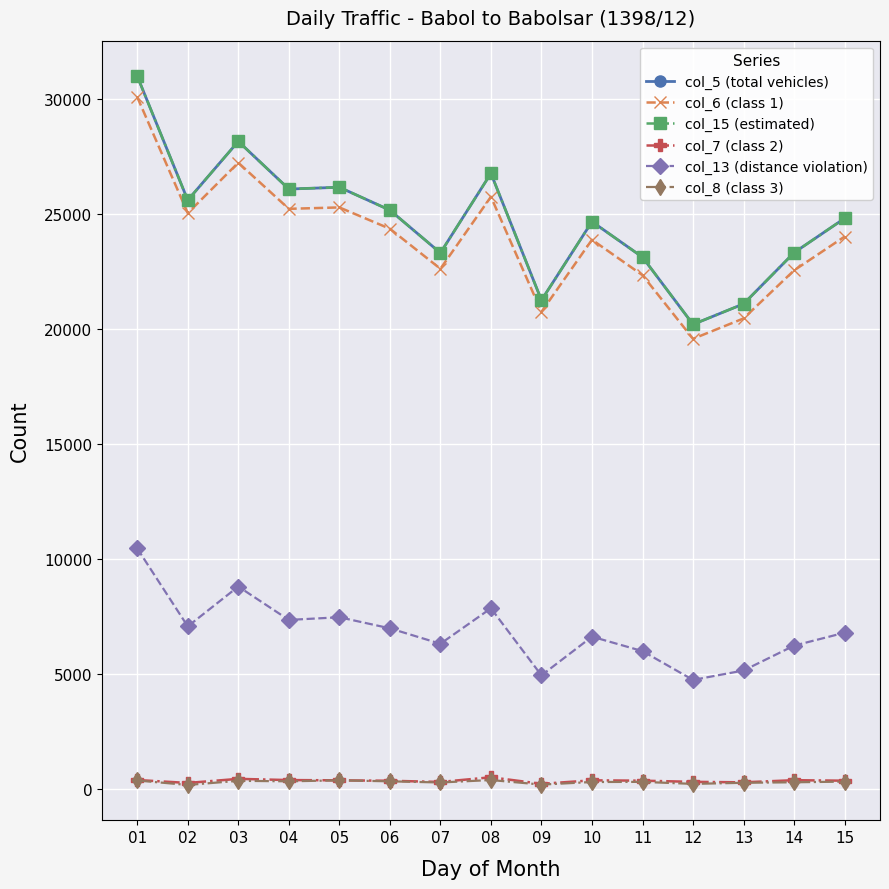

Reading left to right, list all the values displayed in this chart.

col_5 (total vehicles): 31013	25617	28175	26101	26179	25184	23323	26784	21267	24683	23138	20214	21107	23335	24828
col_6 (class 1): 30103	25055	27247	25241	25302	24375	22634	25766	20760	23897	22354	19588	20474	22565	24034
col_15 (estimated): 31013	25617	28175	26101	26179	25184	23323	26784	21267	24683	23138	20214	21107	23335	24828
col_7 (class 2): 400	272	450	397	386	367	315	519	234	386	371	320	299	392	370
col_13 (distance violation): 10471	7081	8814	7362	7478	6997	6325	7868	4950	6634	6005	4752	5163	6244	6806
col_8 (class 3): 379	185	365	343	385	343	292	399	200	313	319	231	279	301	330